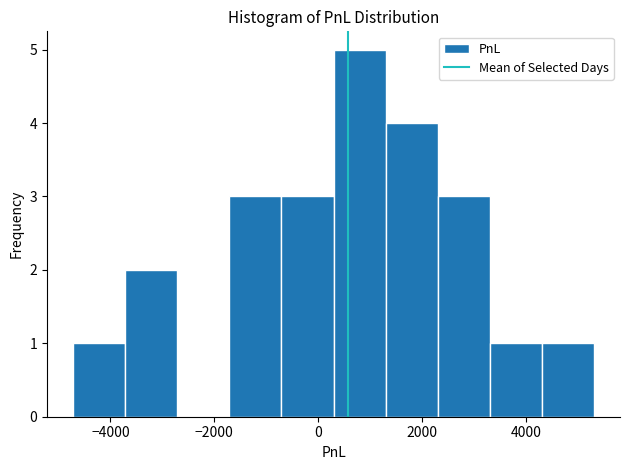

Reading left to right, list every bar in this chart as the range it spans on the x-axis followed by its height. Neither the bar edges nor the heights are printed on the chart, so give them approximately, as read against the axes.

-4800 to -3800: 1
-3800 to -2800: 2
-2800 to -1800: 0
-1800 to -800: 3
-800 to 200: 3
200 to 1200: 5
1200 to 2400: 4
2400 to 3400: 3
3400 to 4400: 1
4400 to 5400: 1